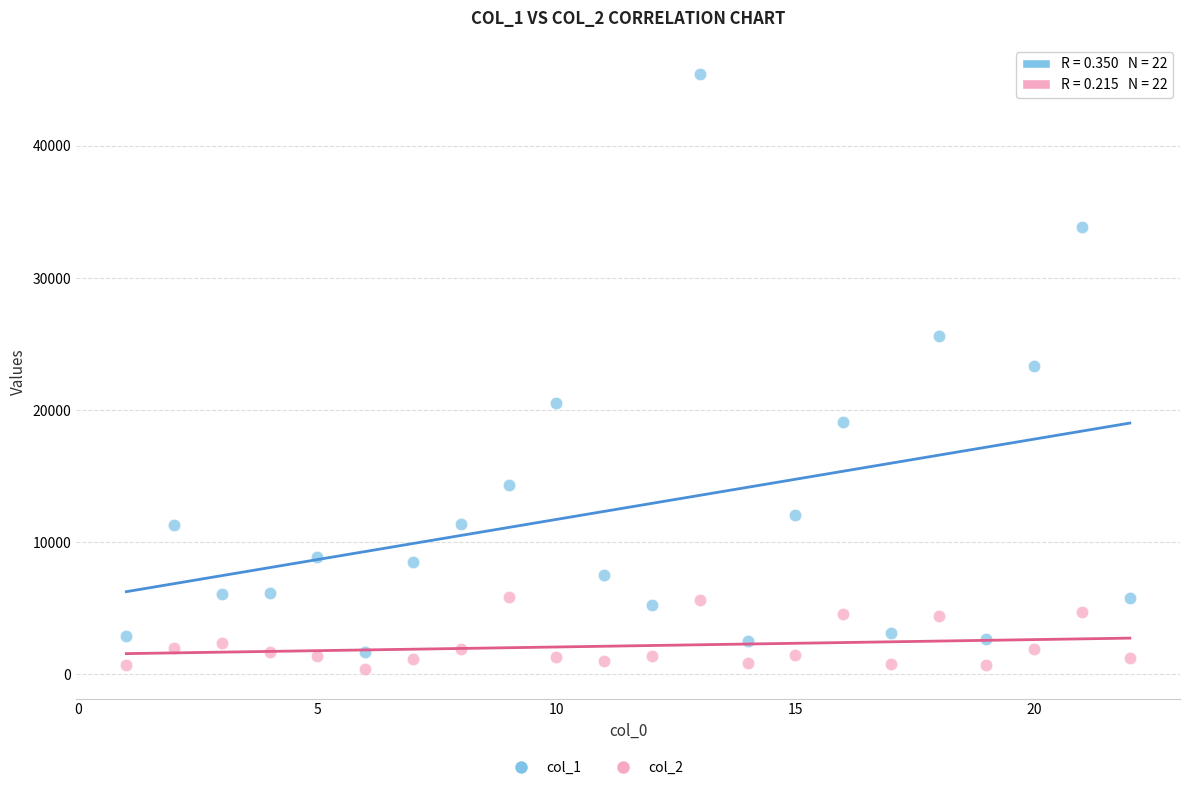

Which series contains the highest Y value?

col_1